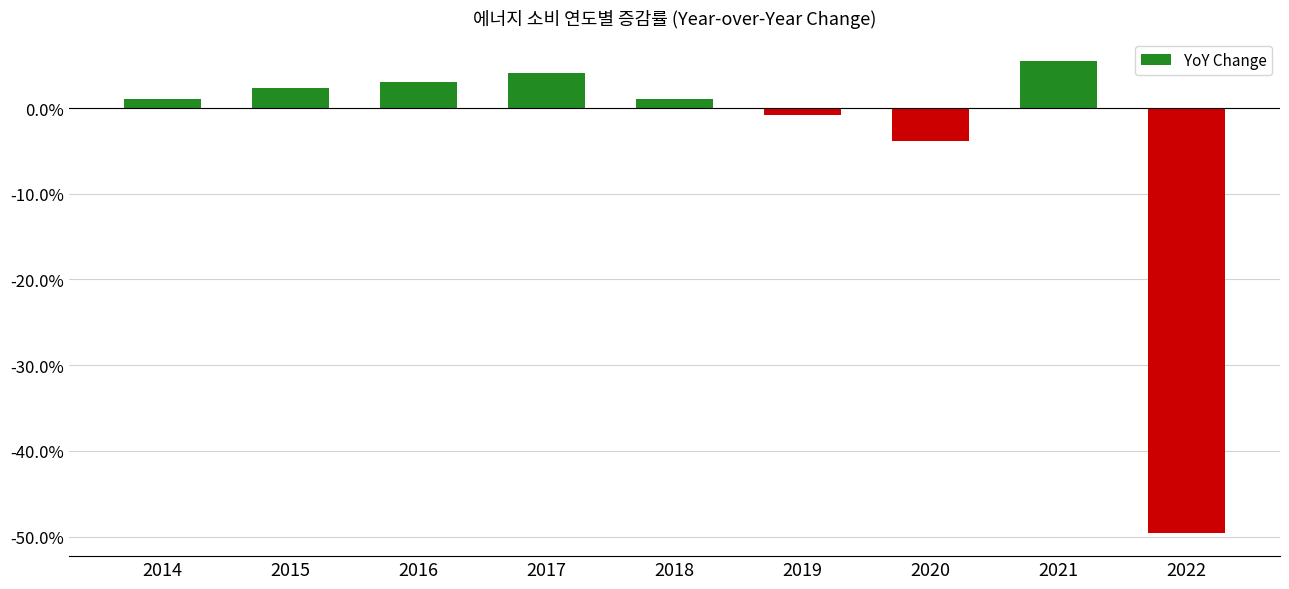

What is the change in value from 2014 to 2021?

+4.4